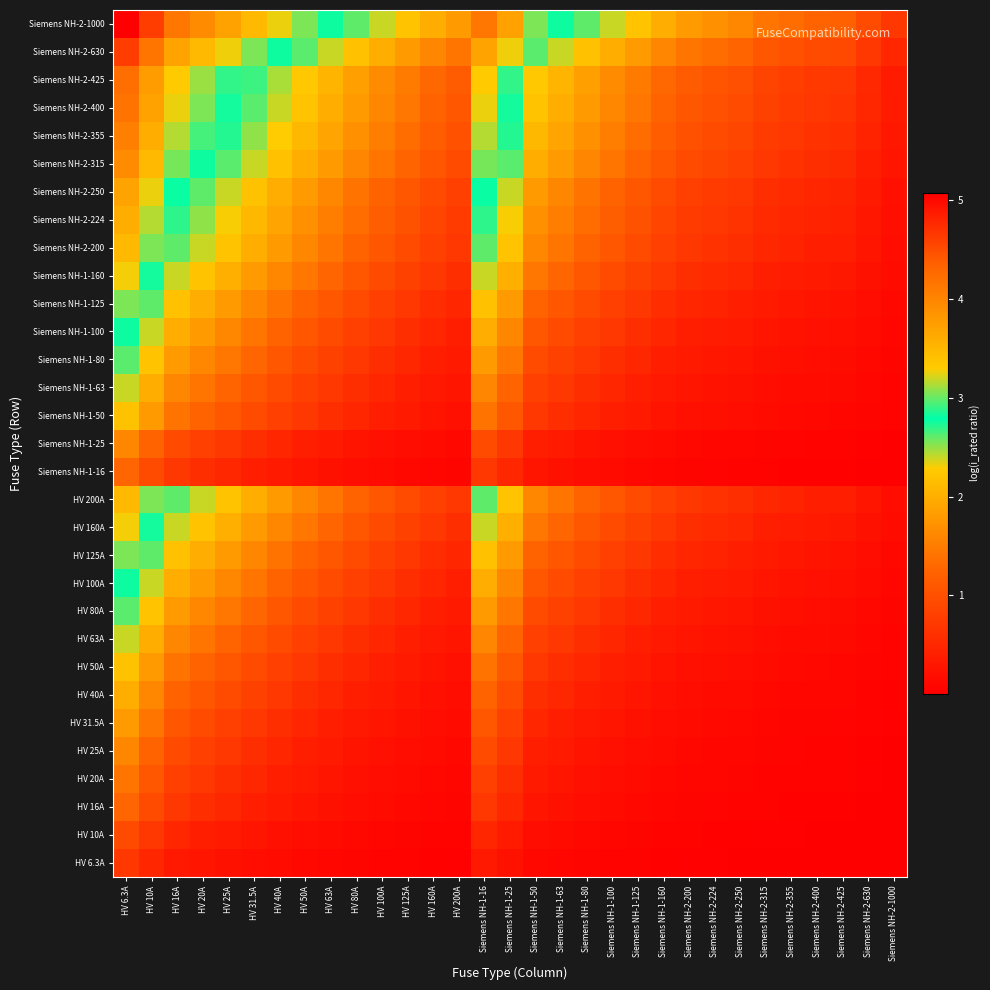

At how many categories does at least one series exceed 0?

31